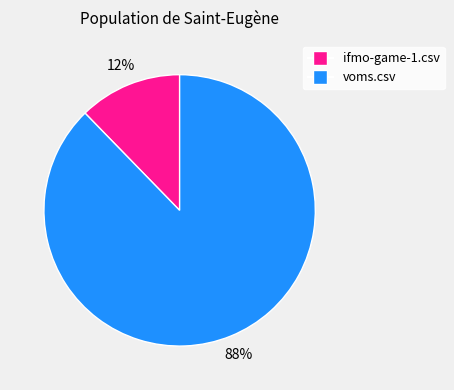

What percentage is the voms.csv slice, to the nearest percent?

88%